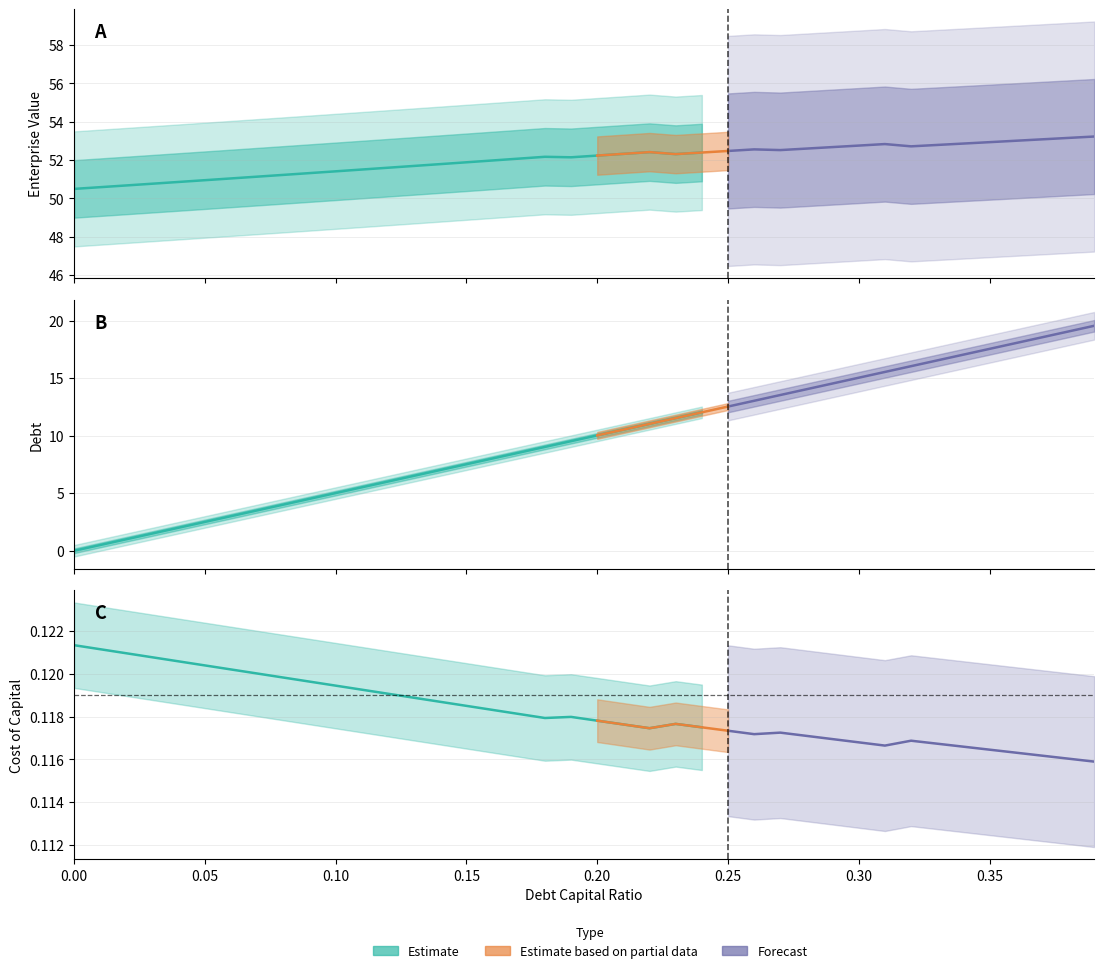

True or false: debt has more than 0 interior local peaks.

False